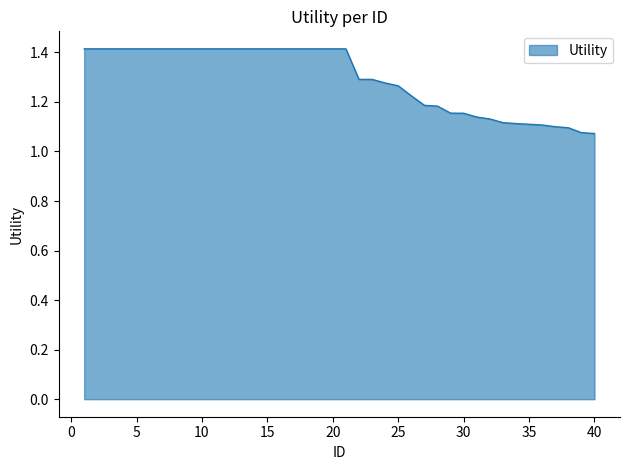

What is the maximum value shown in the chart?

1.4